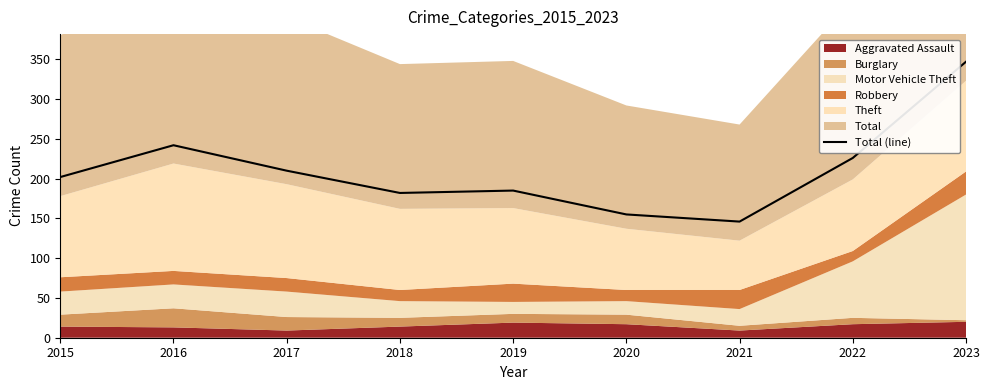

List the labels in order of value, largest first.

2023, 2016, 2022, 2017, 2015, 2019, 2018, 2020, 2021